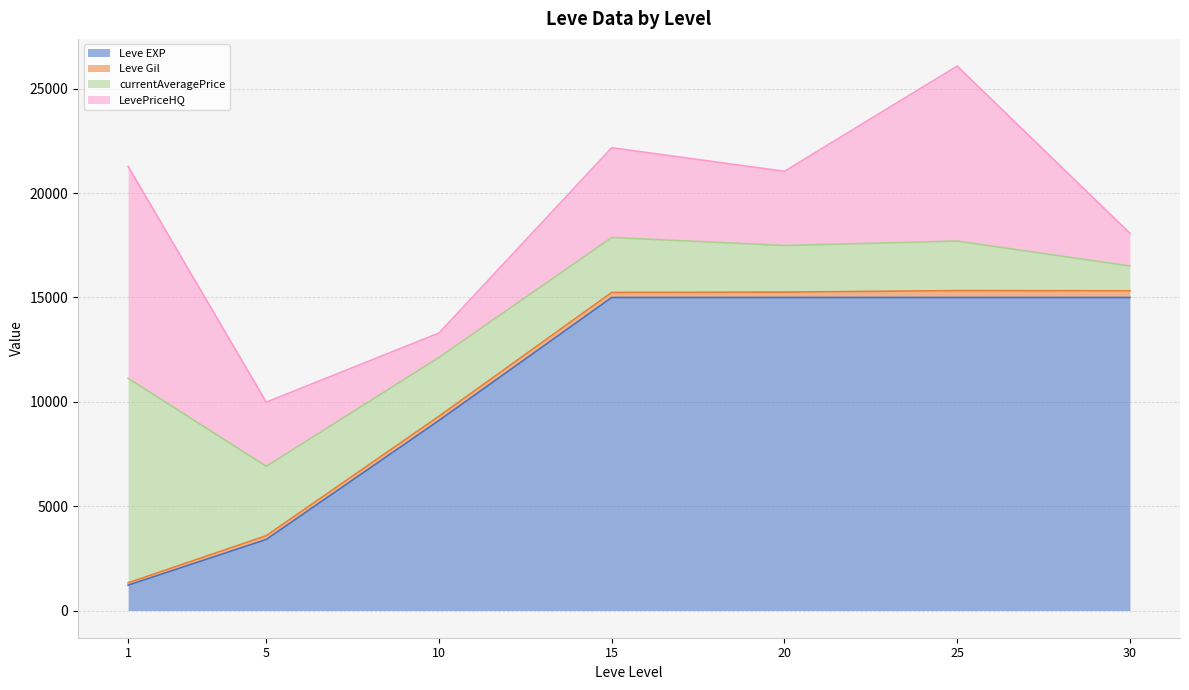

Which category has the highest value in the Leve Gil series?

25